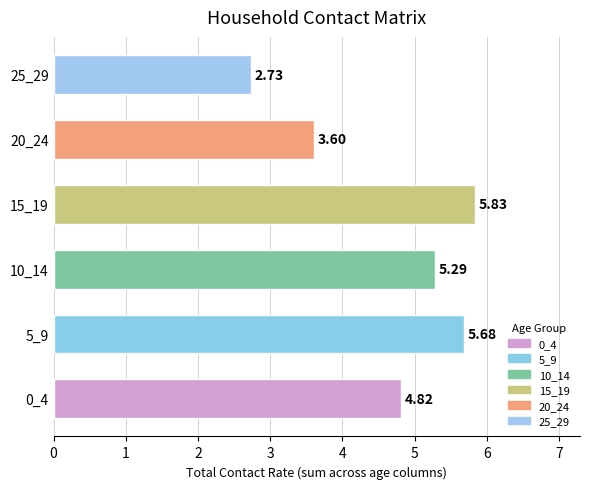

Rank the categories by value from highest to lowest.

15_19, 5_9, 10_14, 0_4, 20_24, 25_29